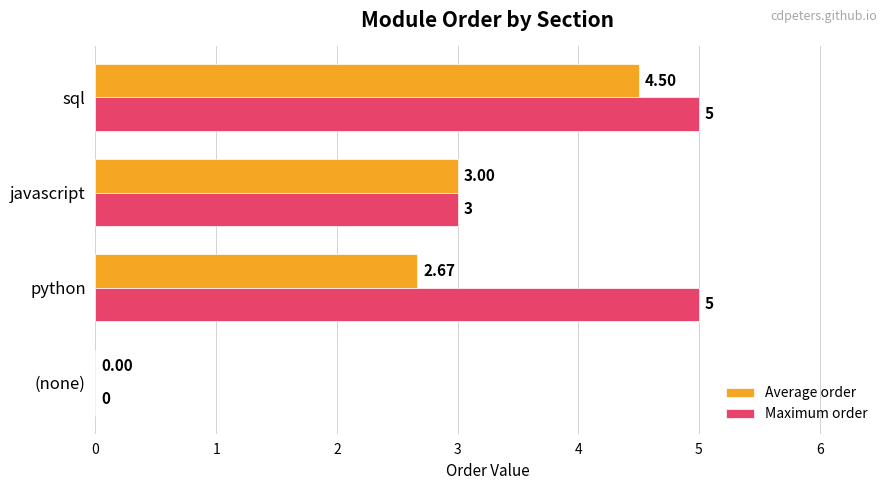

Which series has the widest spread of values?

Maximum order